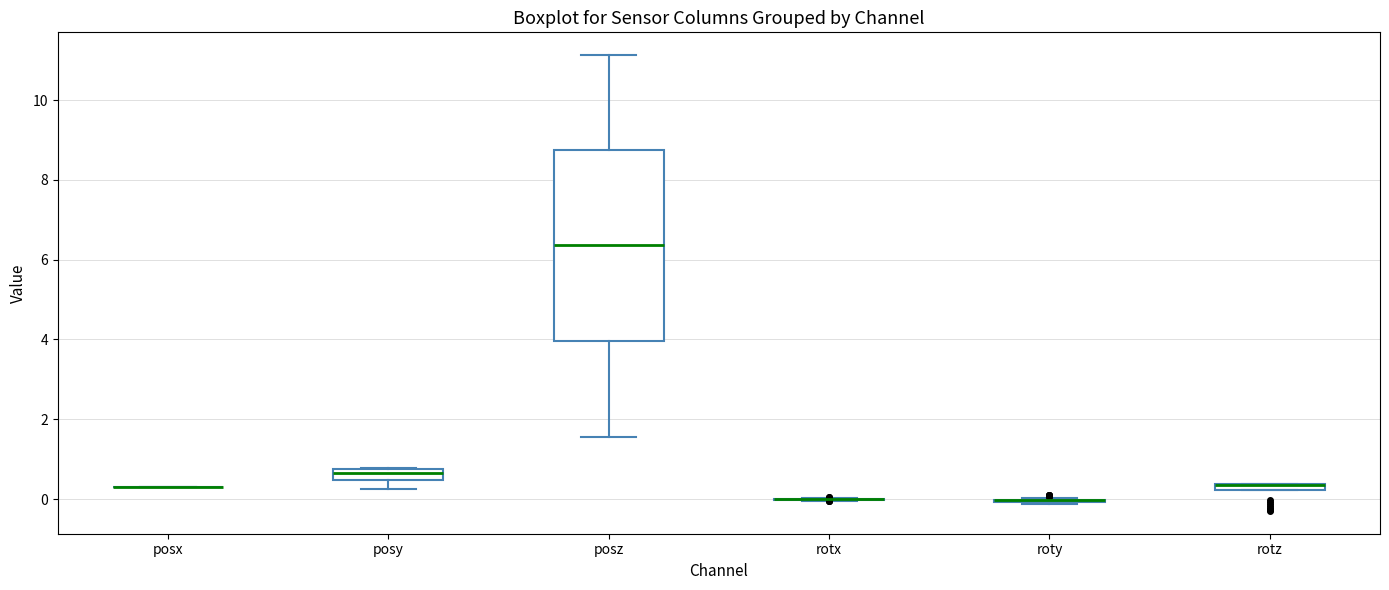

Where is the lower edge of the box for rotz on the y-axis? The values are not printed on the chart, so give them approximately, as read against the axis.

0.2